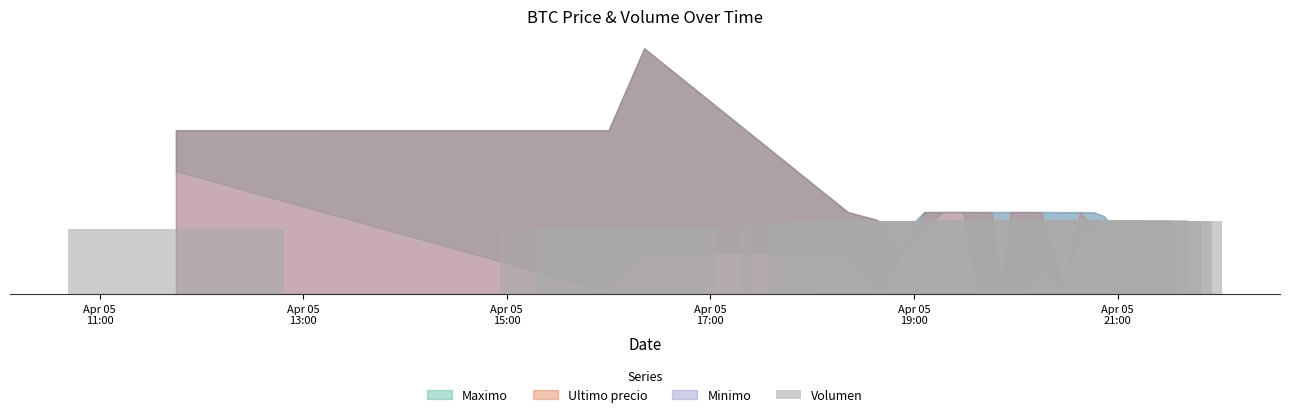

What is the value of the 19th bar from the left?

103.1